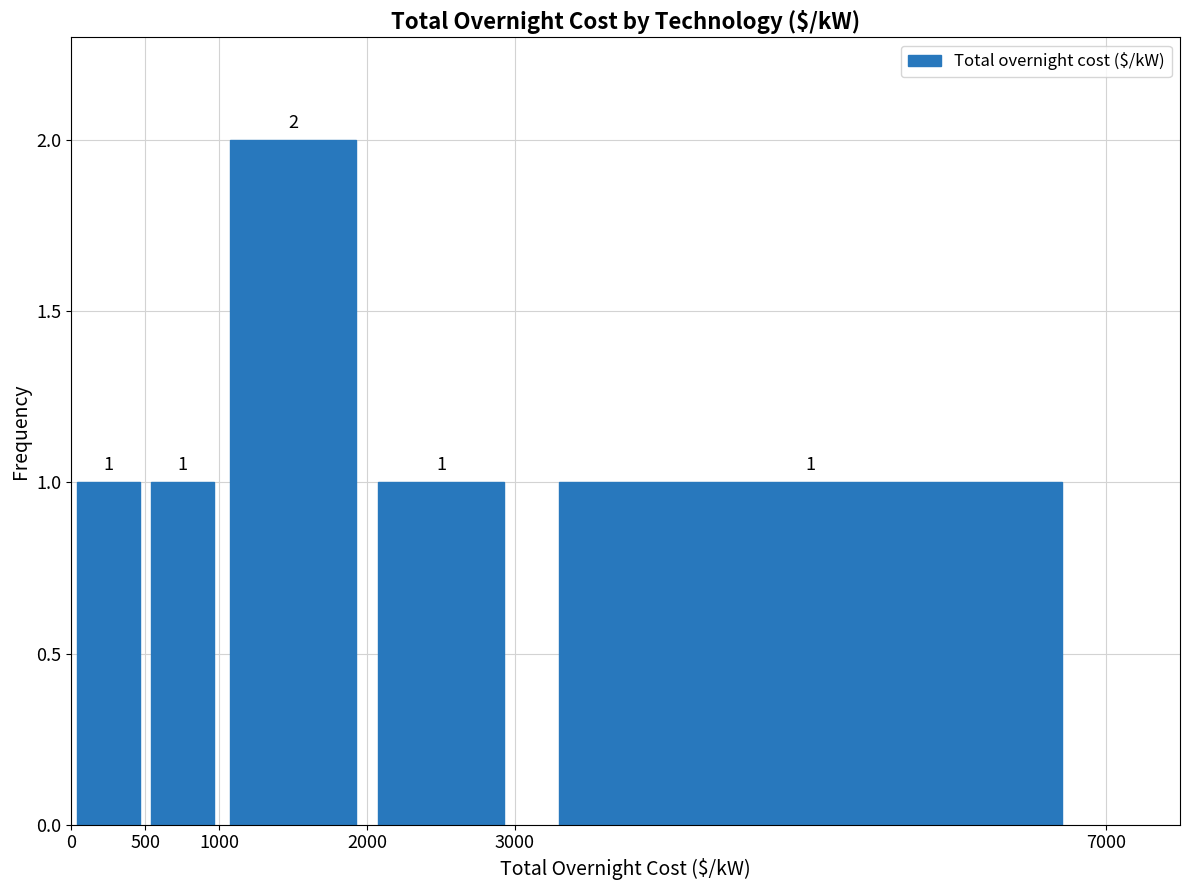

Which range on the x-axis has the tallest bar?

1000 to 2000